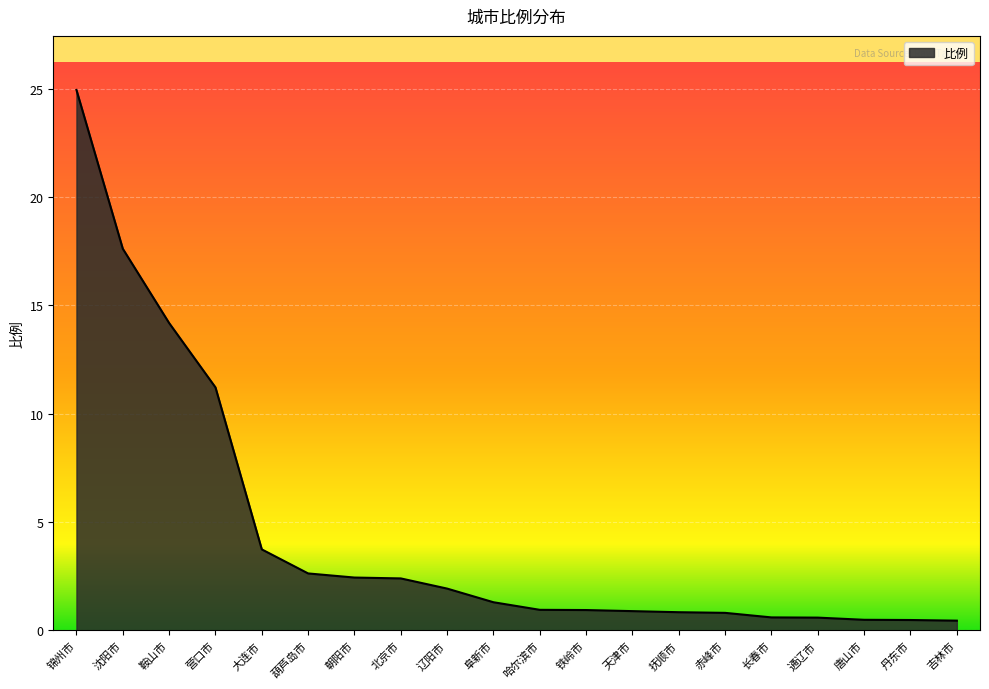

What is the average value?

4.5